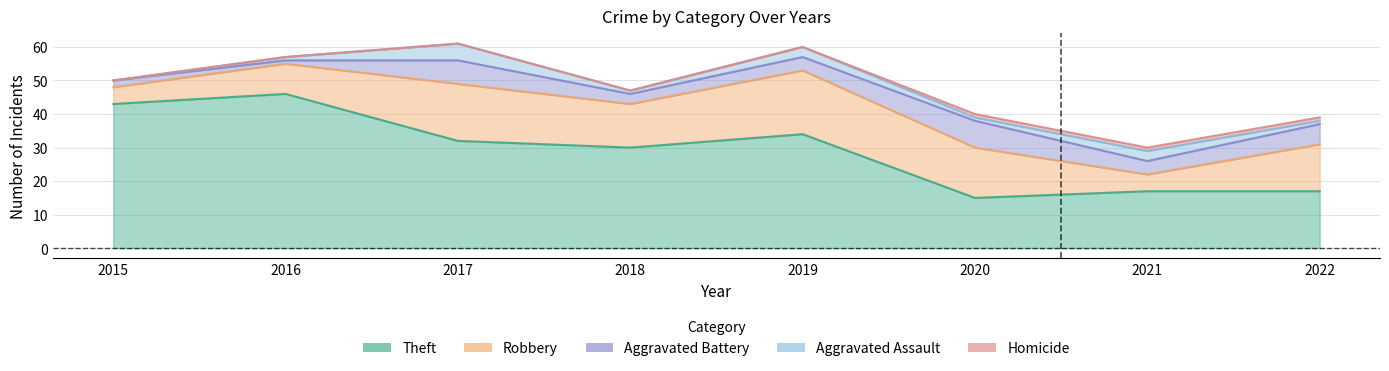

At how many categories does at least one series exceed 0?

8